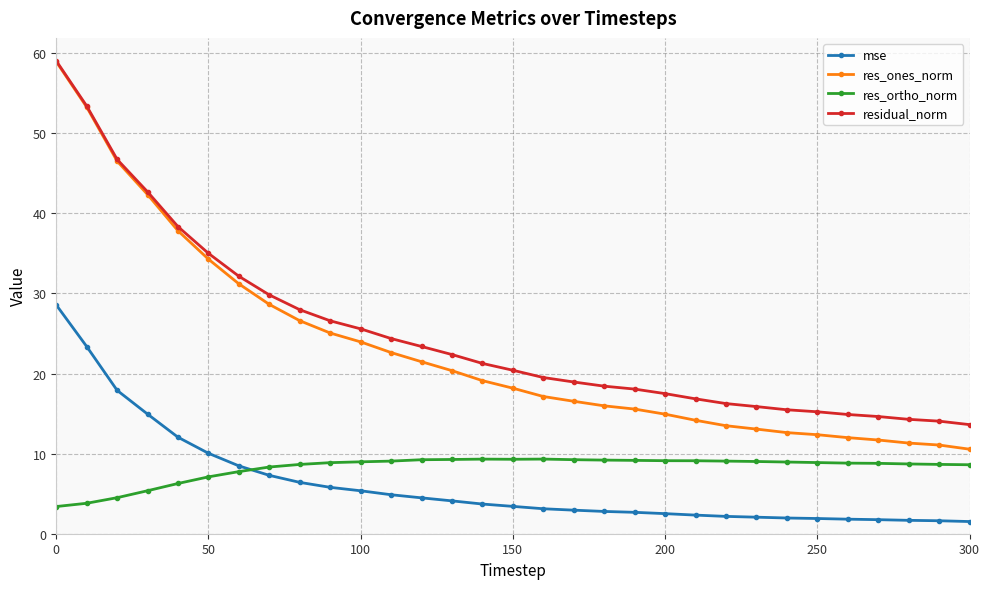

What is the minimum value for mse?

1.5